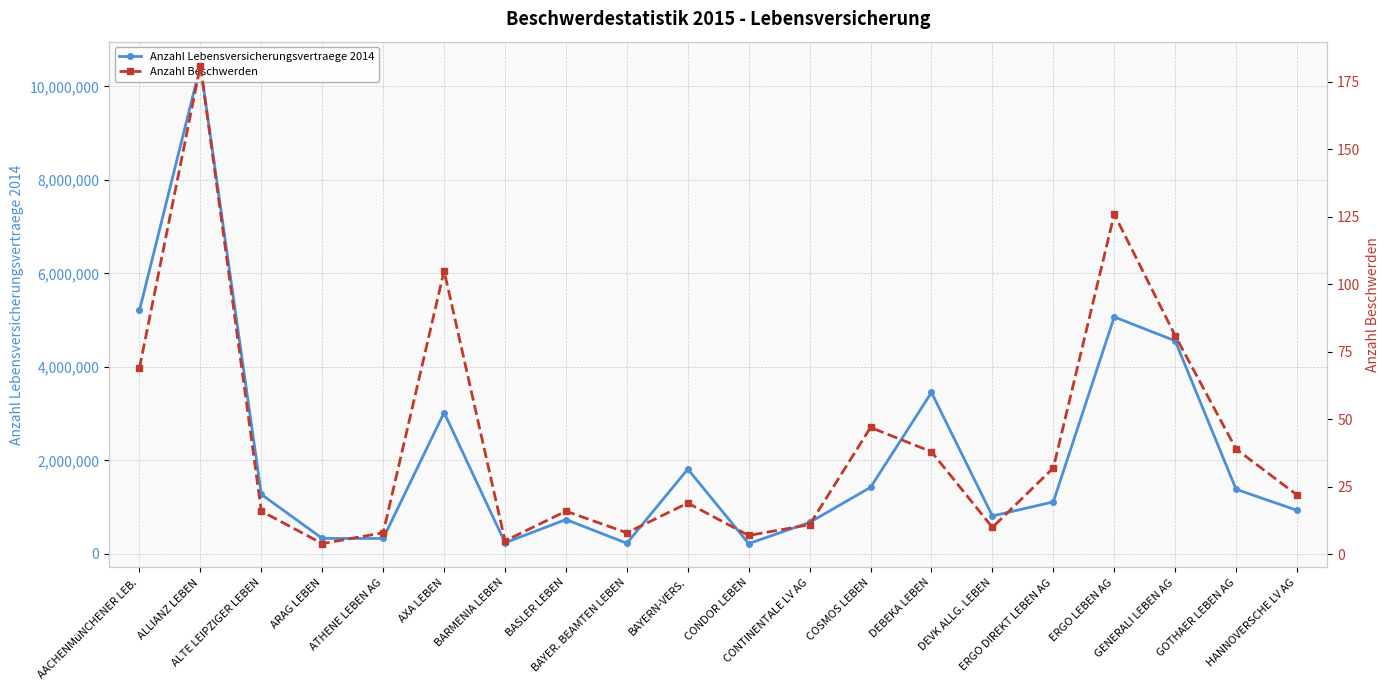

Count the number of categories in the chart.

20